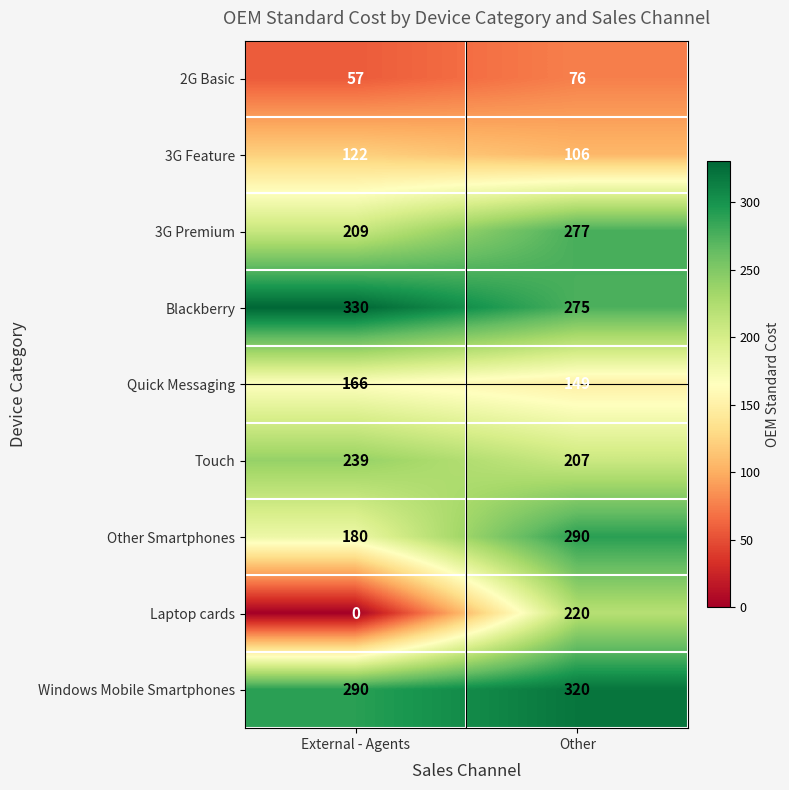

Reading right to left, list all the values displayed in this chart.

2G Basic: 76	57
3G Feature: 106	122
3G Premium: 277	209
Blackberry: 275	330
Quick Messaging: 149	166
Touch: 207	239
Other Smartphones: 290	180
Laptop cards: 220	0
Windows Mobile Smartphones: 320	290